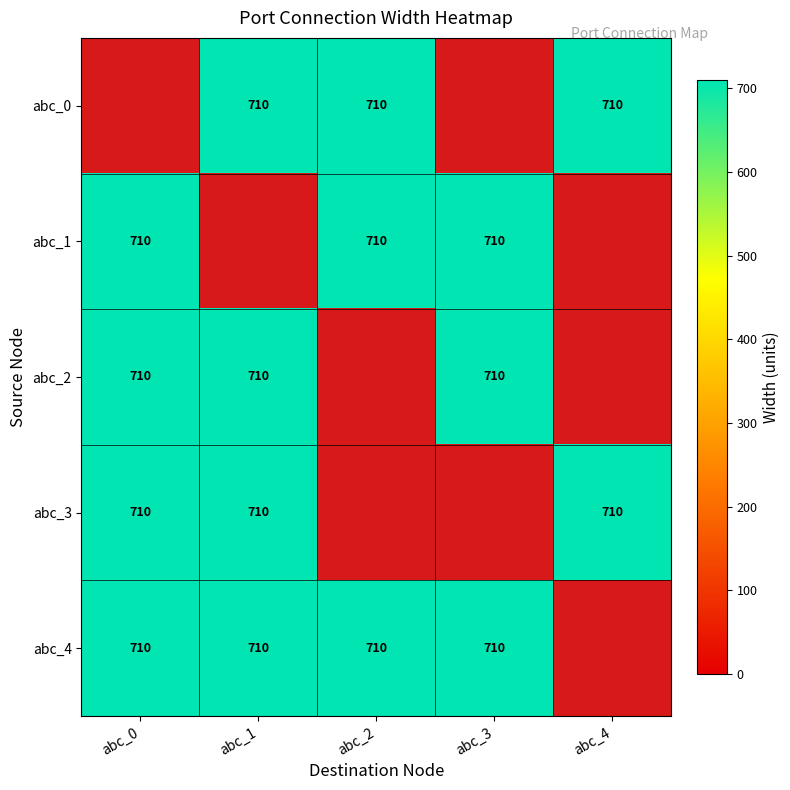

At which label is abc_4 closest to 710?

abc_0